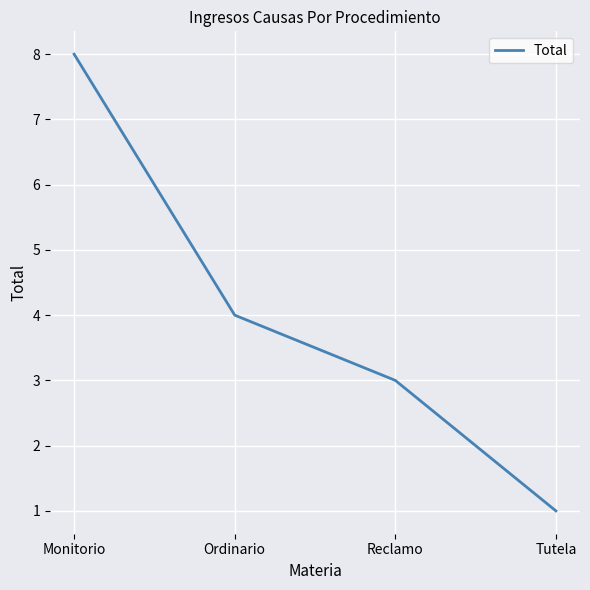

The chart shows a value of 1 at Reclamo. True or false?

False